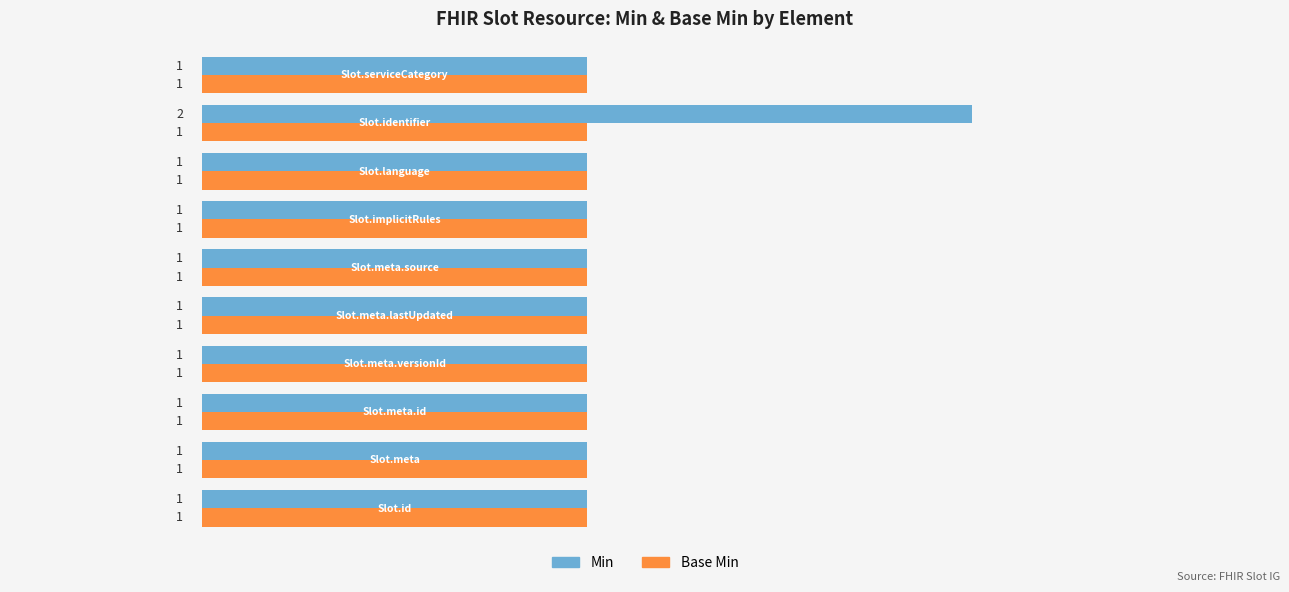

Which series has the widest spread of values?

Min